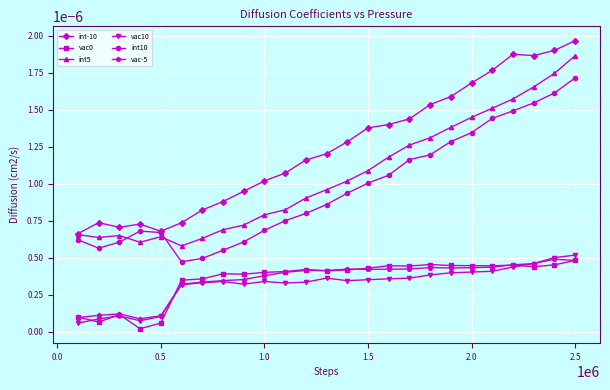

Which series has the largest total across all categories?

int-10